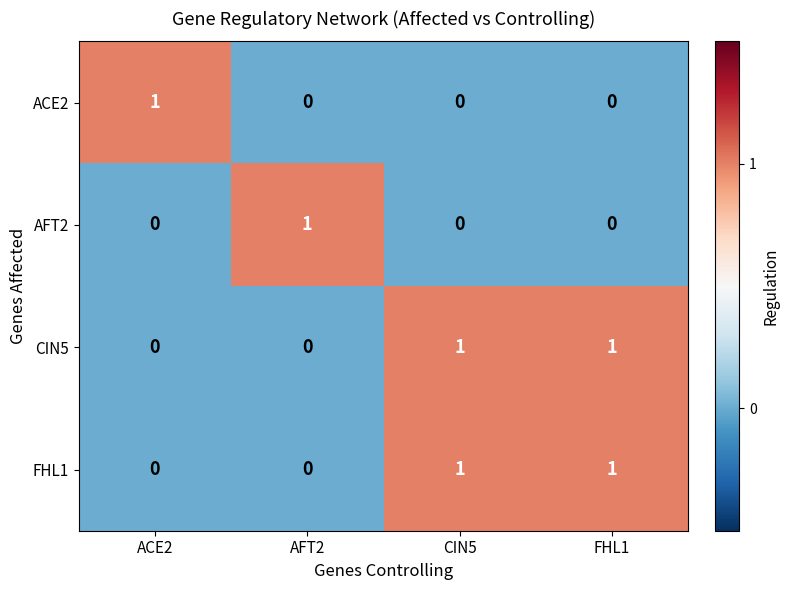

The CIN5 series shows 0 at ACE2. True or false?

True